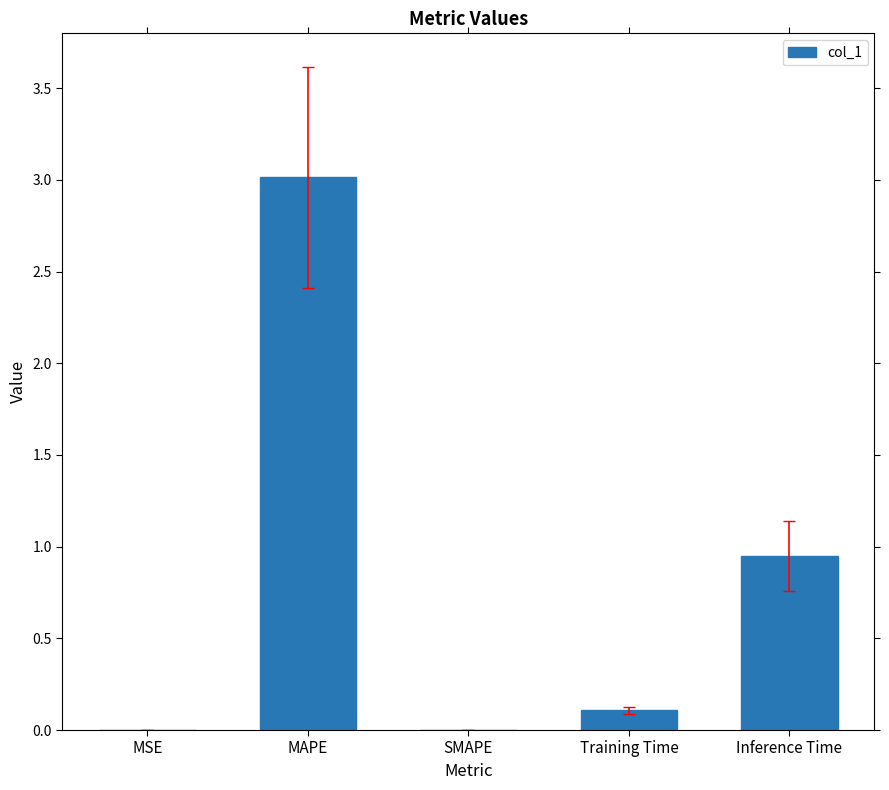

Which has a higher value, SMAPE or MAPE?

MAPE